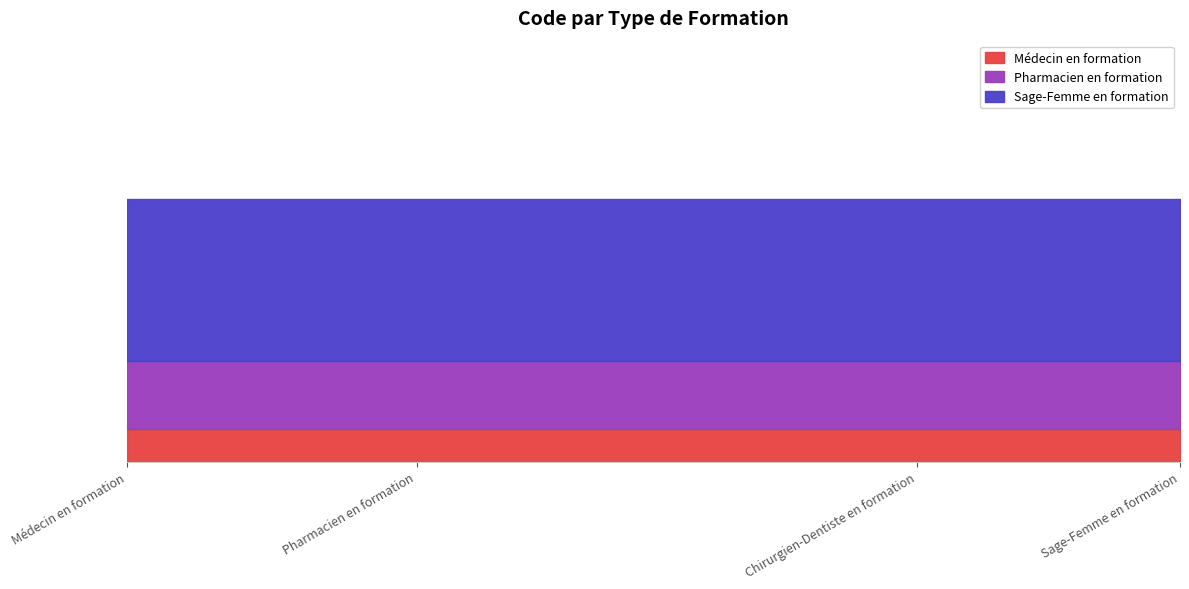

Rank the series at Médecin en formation from highest to lowest value.

Sage-Femme en formation, Pharmacien en formation, Médecin en formation